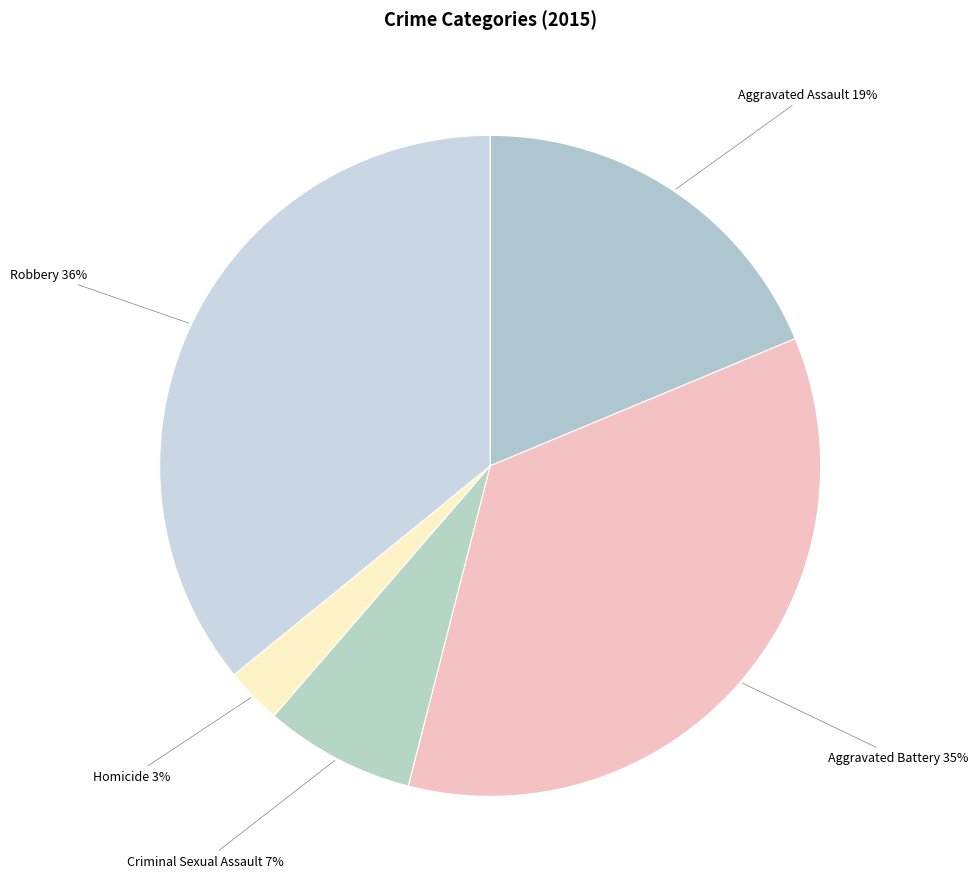

To the nearest percent, what portion does Criminal Sexual Assault represent?

7%